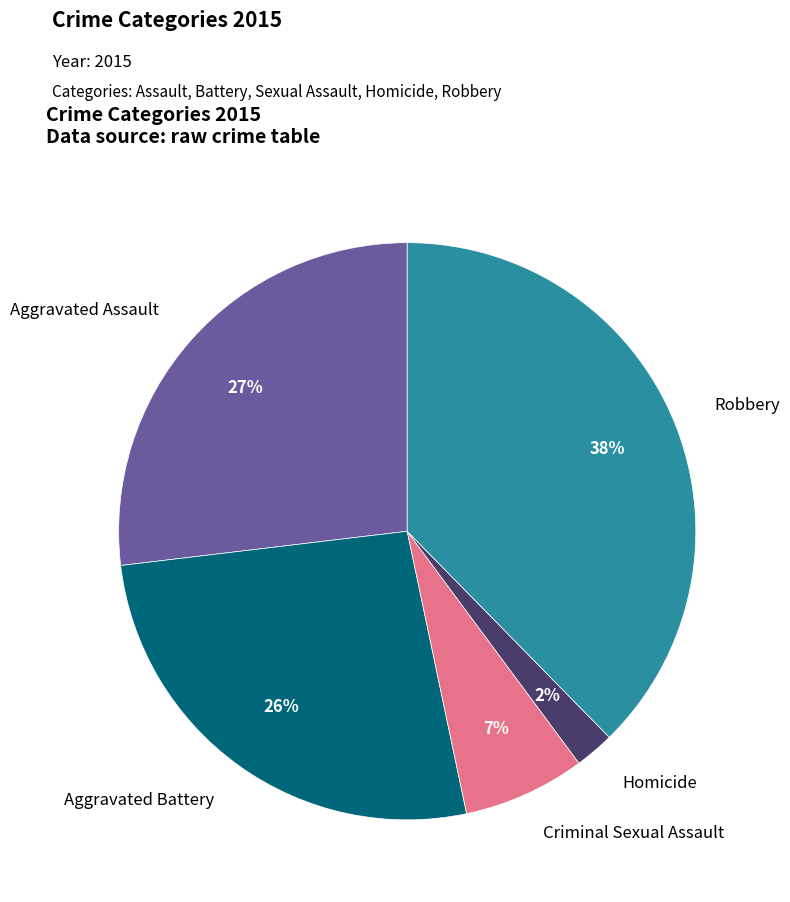

Is there a majority slice in this chart?

No